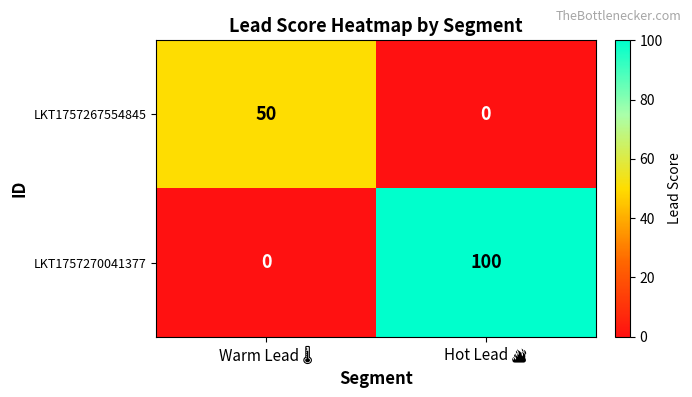

Which series has the largest range (max minus min)?

LKT1757270041377